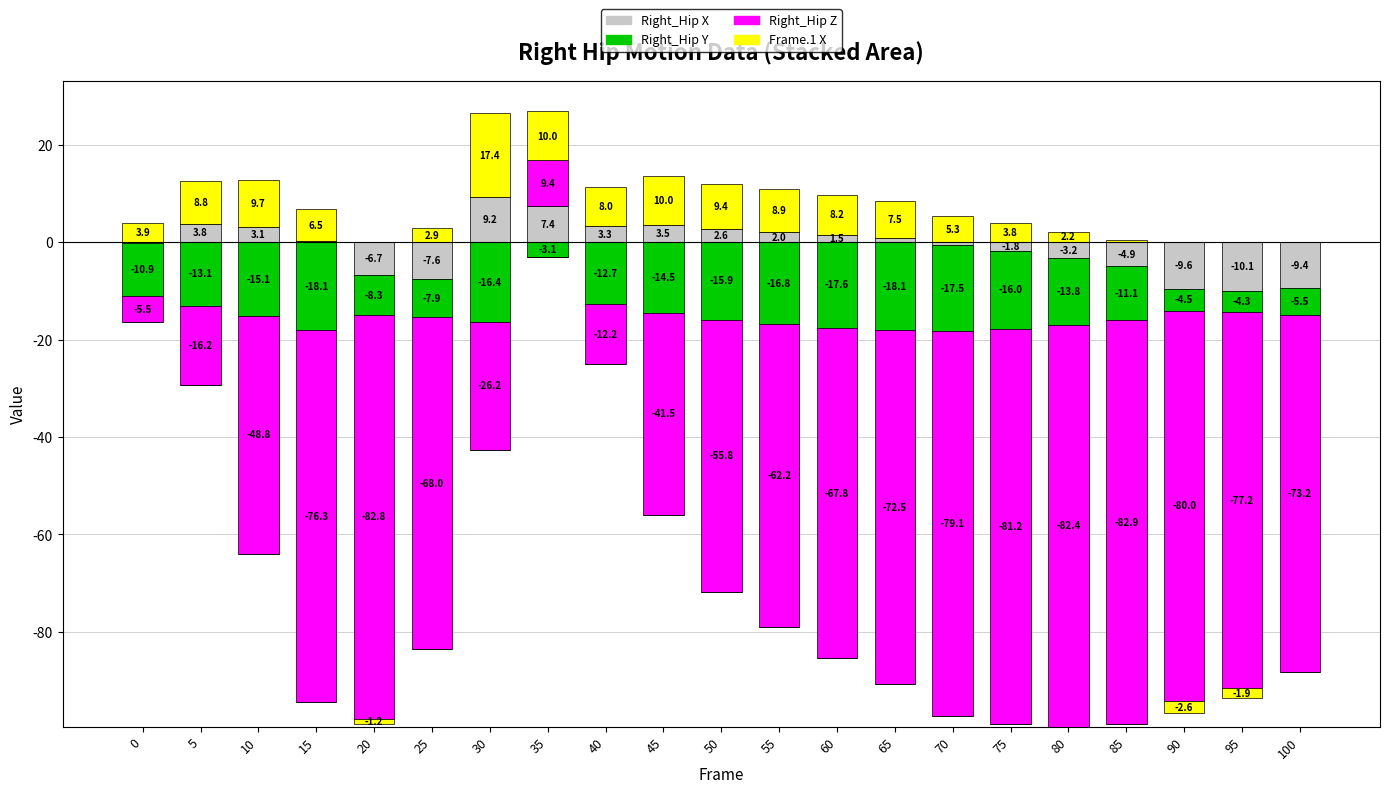

The value of Right_Hip Z at 70 is 5.6. True or false?

False